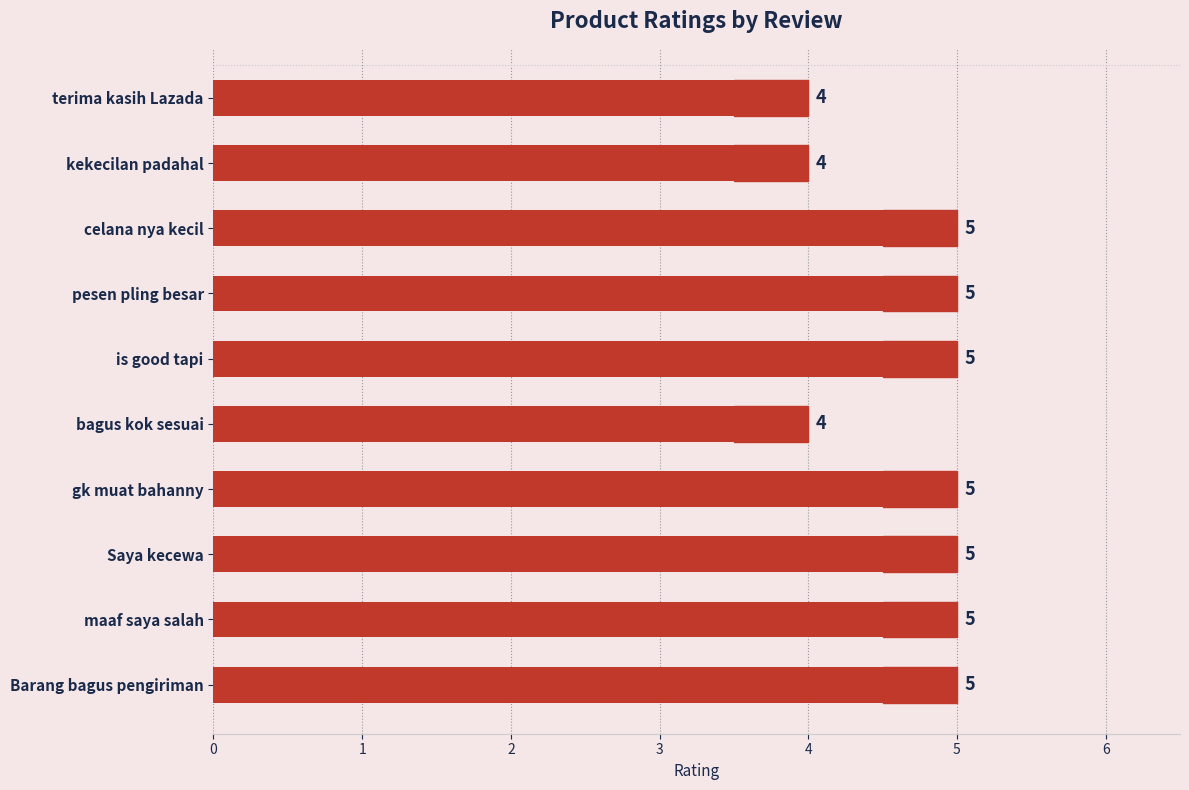

What is the average value?

5